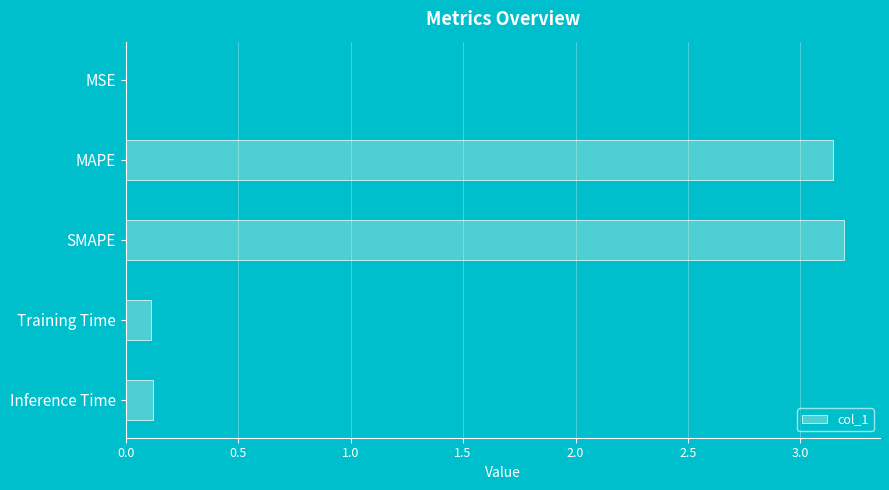

Between MAPE and Training Time, which is larger?

MAPE